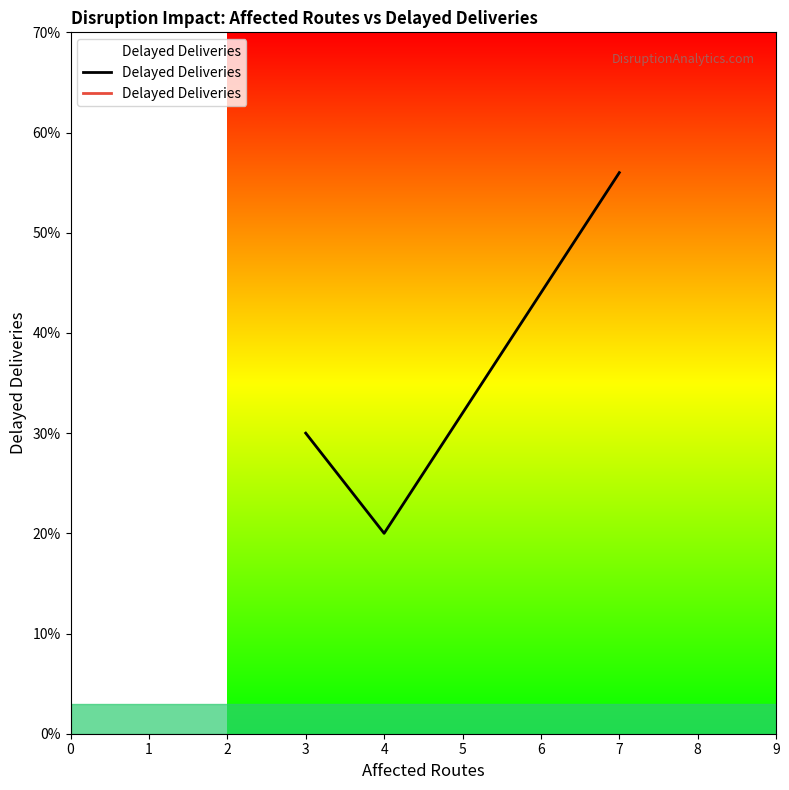

The value at 4 is 28. True or false?

False